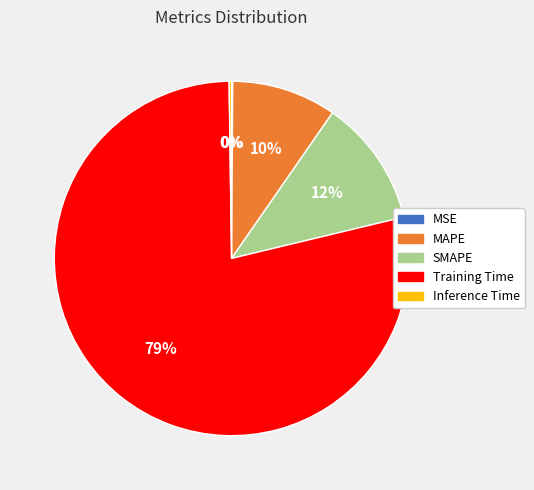

To the nearest percent, what percentage of the pie is MAPE?

10%